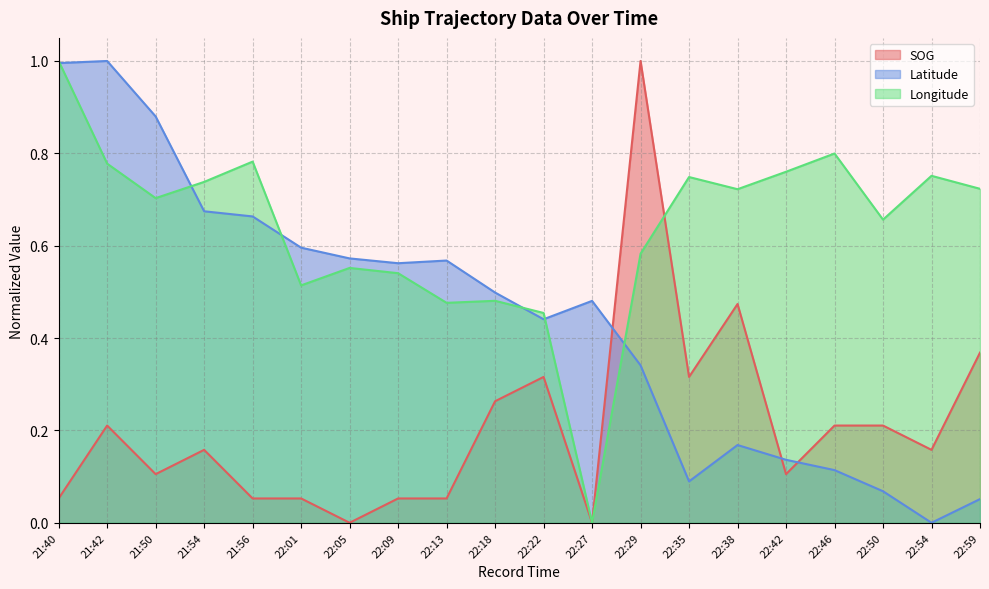

What is the value of the Longitude point at the 6th from the left?

0.5